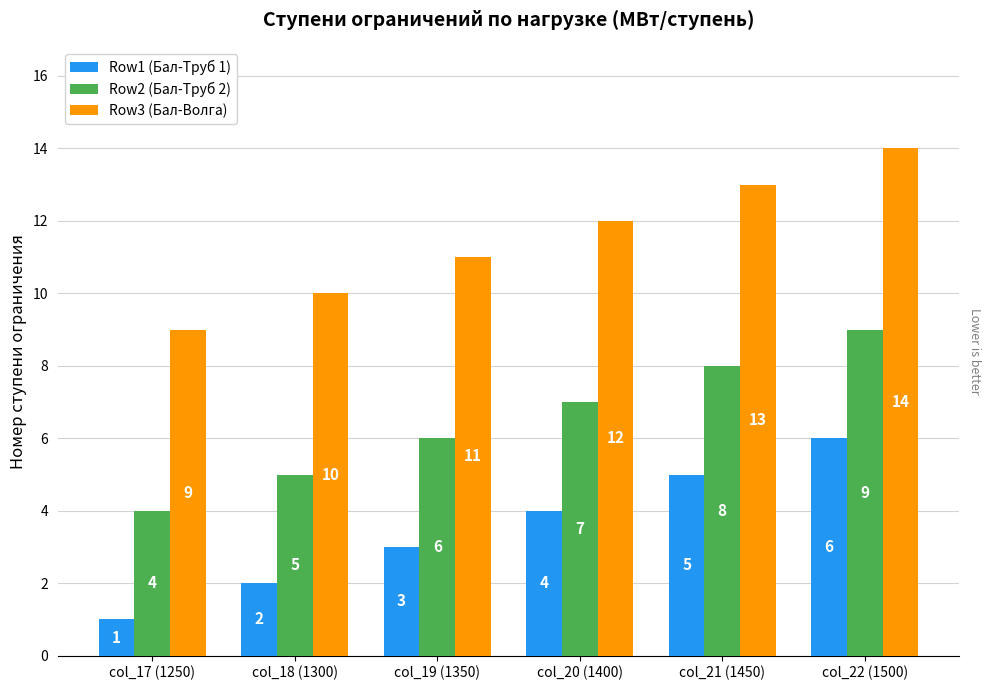

What is the sum of all Row2 (Бал-Труб 2) values?

39